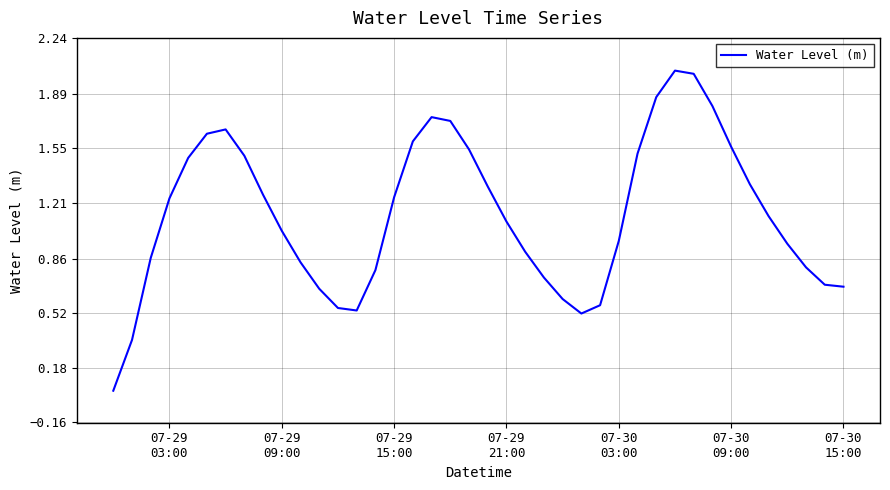

How many lines are shown in the chart?

1